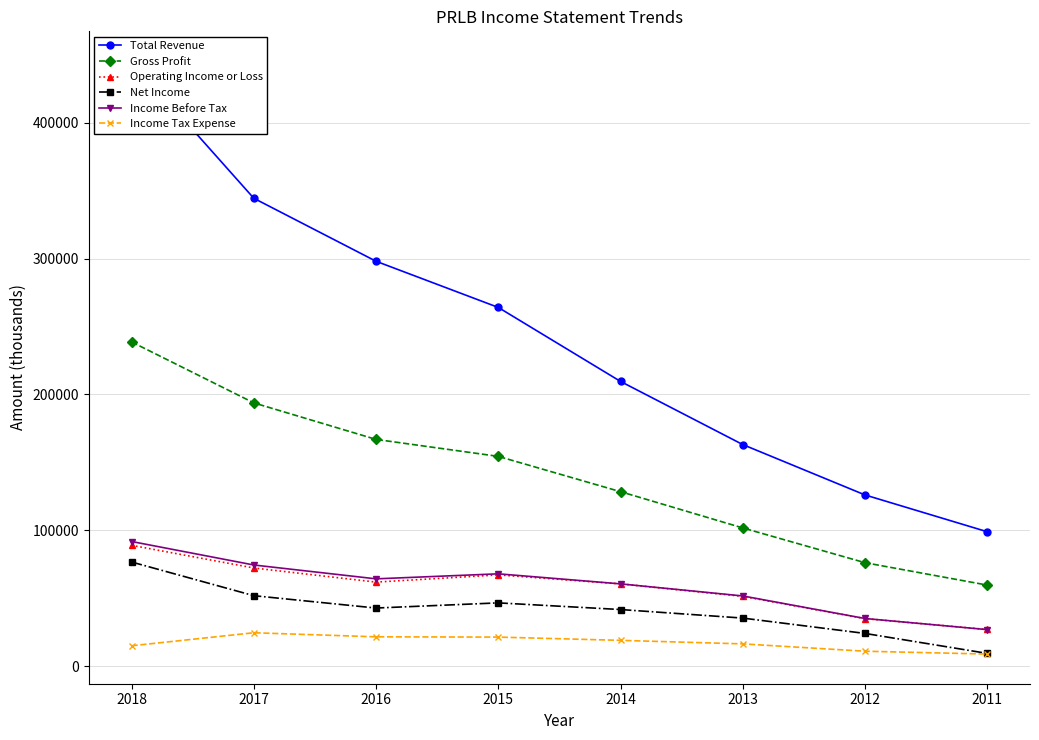

What is the value of the Income Tax Expense point at the 7th from the left?

10900